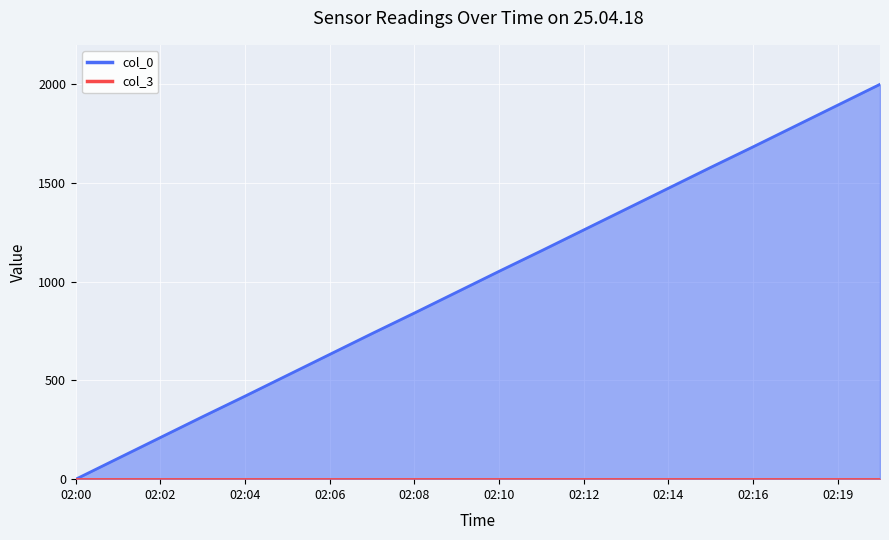

Where is the data nearest to the value 1000?

02:09